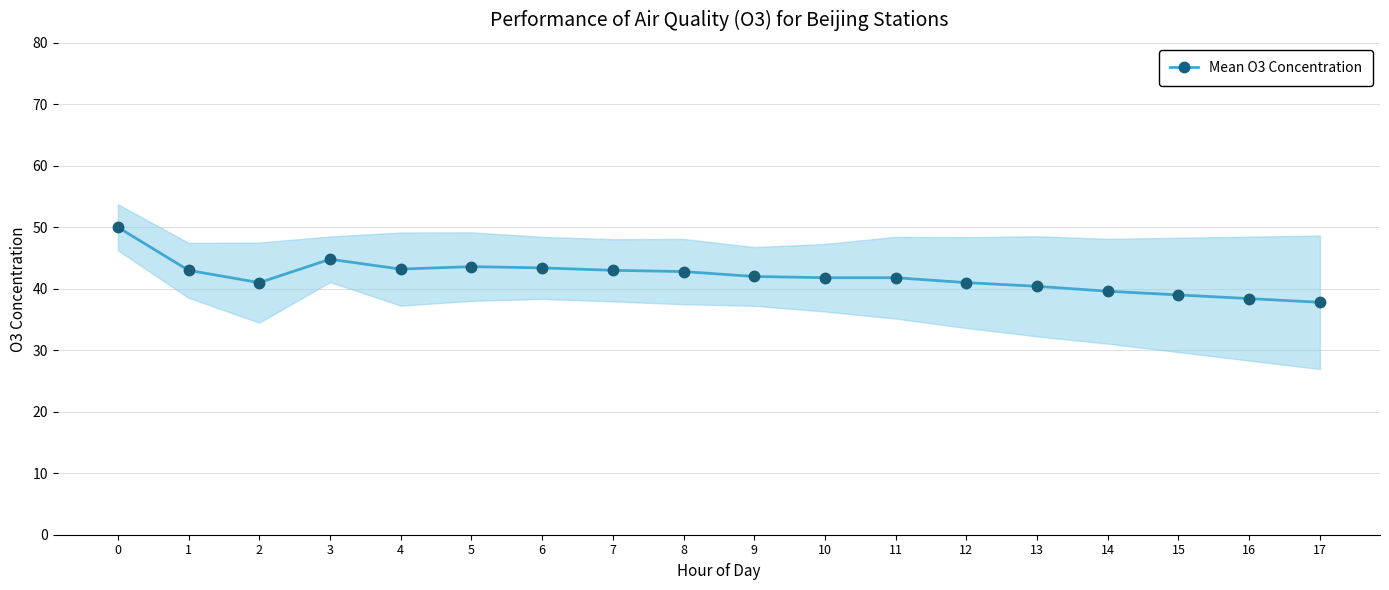

How many categories are shown in the chart?

18